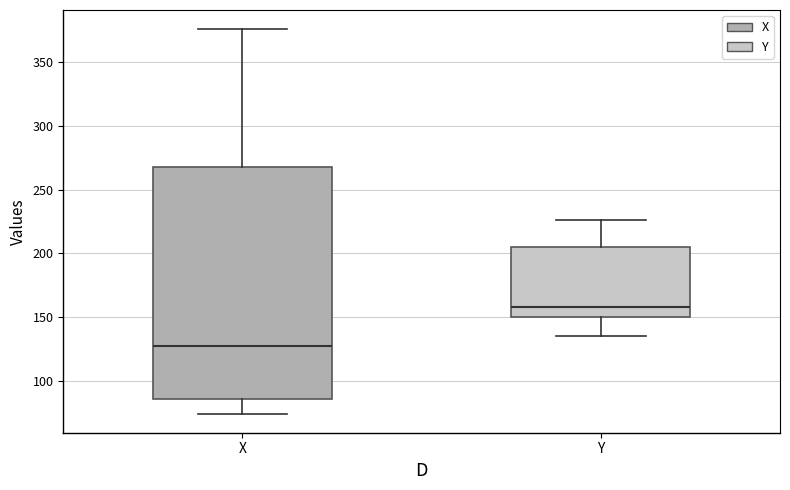

Which box is the tallest, from its lower edge to its upper edge?

X